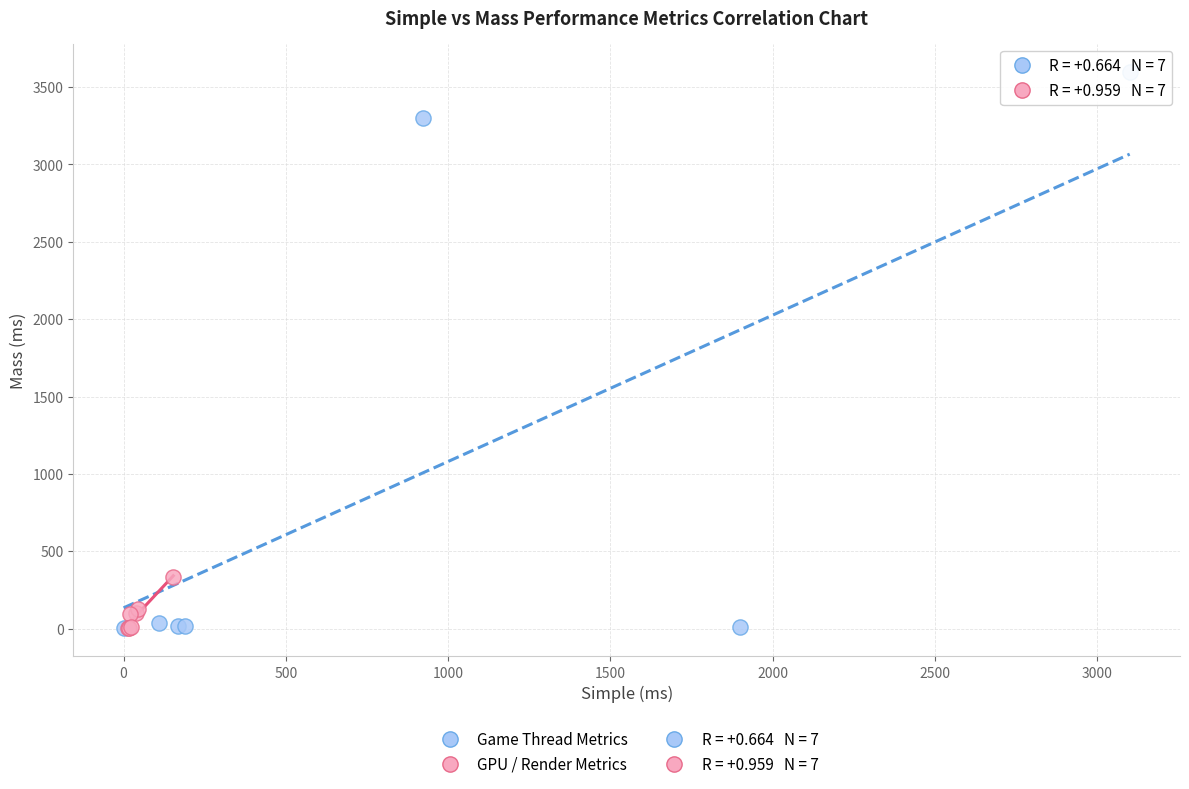

Which series has the widest spread of Y values?

Game Thread Metrics